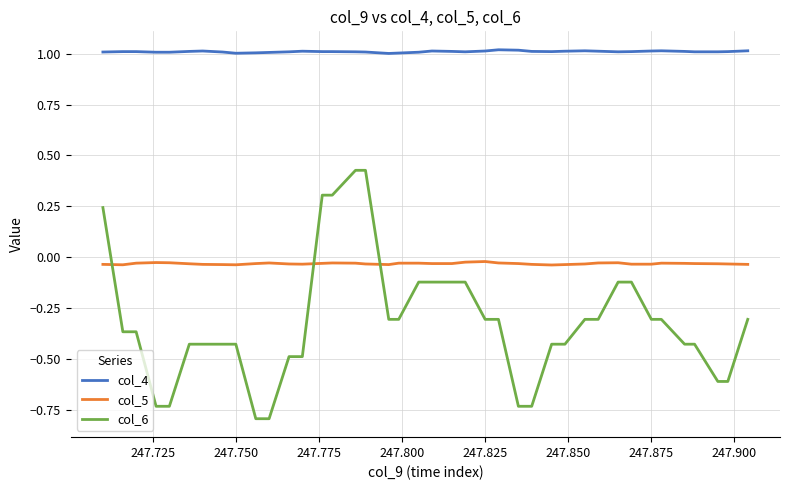

Which series has the largest total across all categories?

col_4